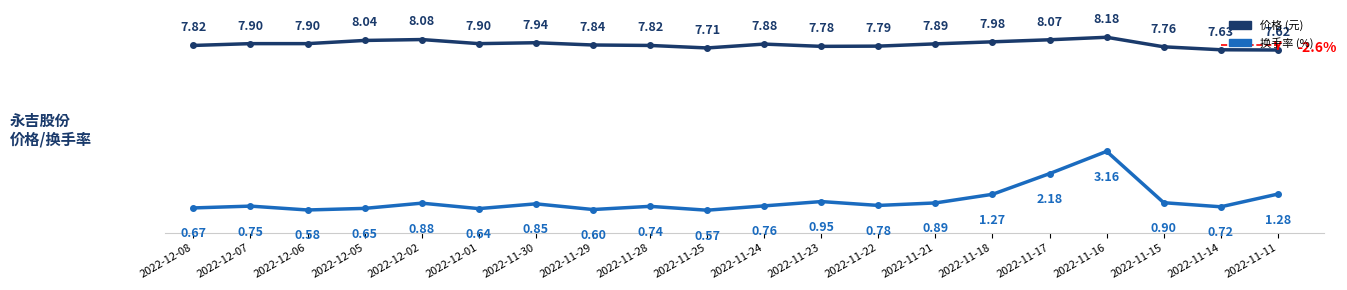

What is the difference between the highest and lowest values at 2022-11-14?

6.9